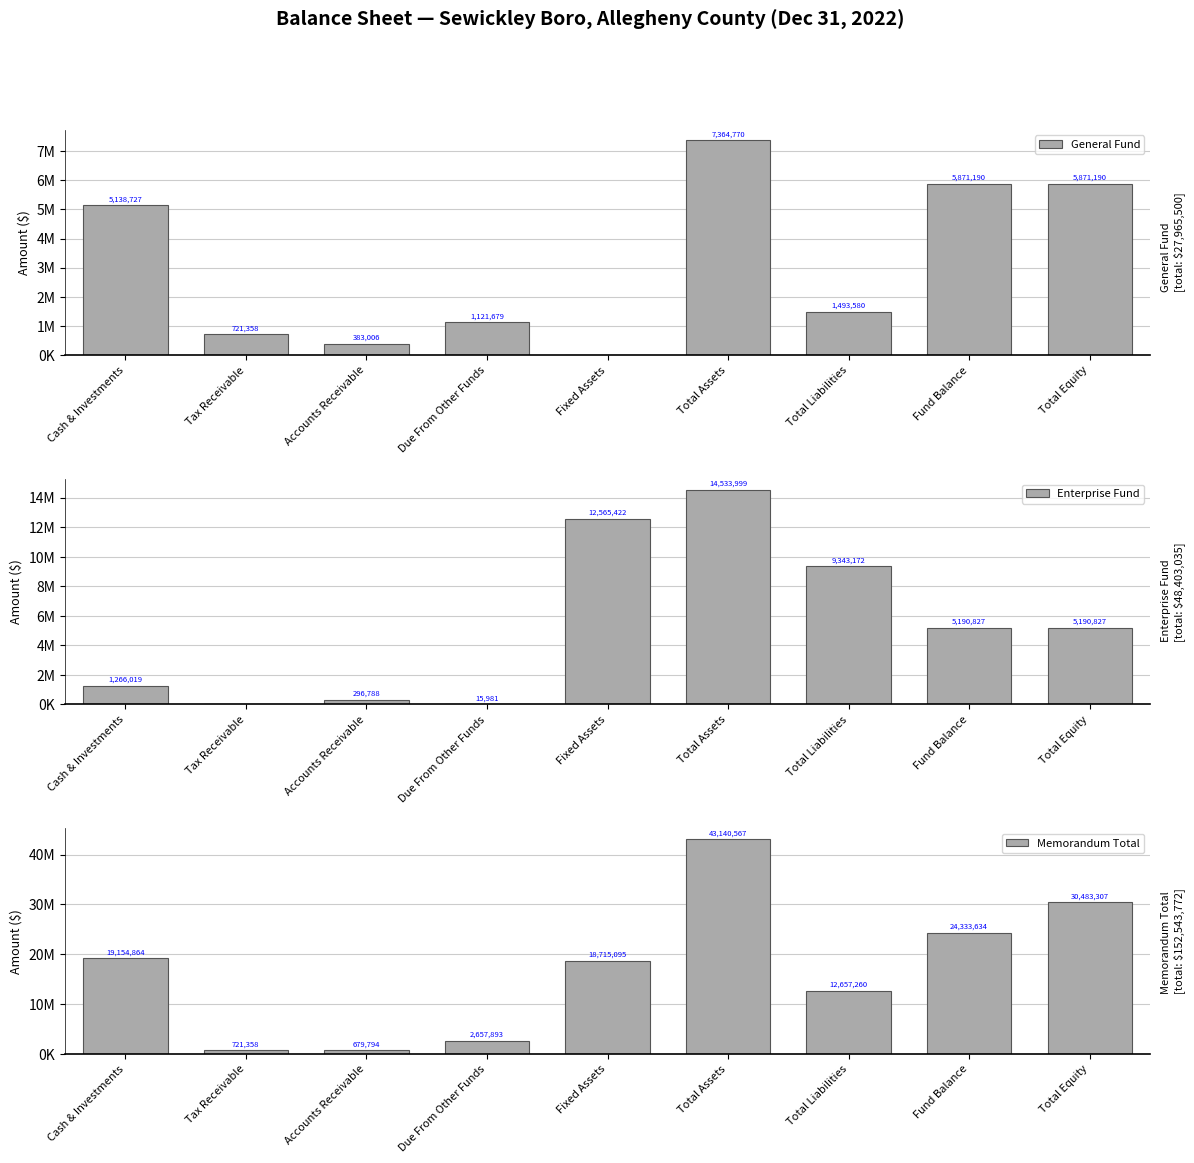

What is the label of the 5th bar from the left?

Fixed Assets